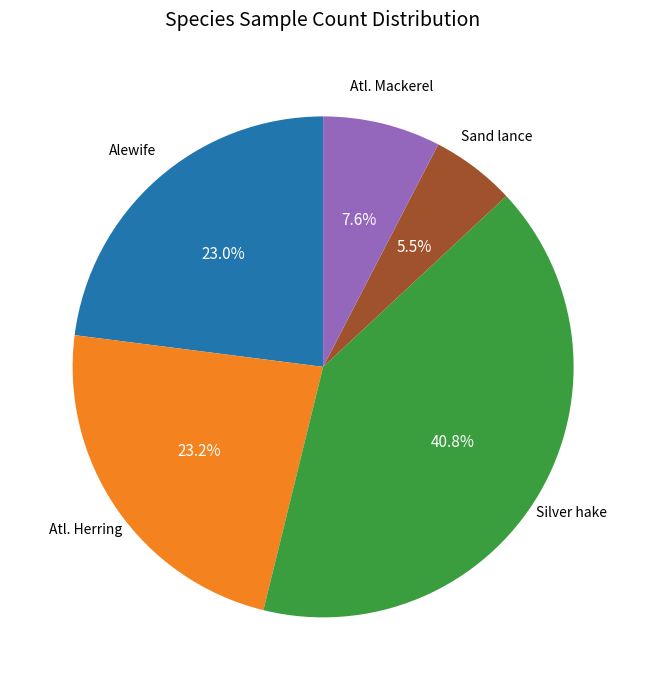

Count the number of slices in the pie.

5